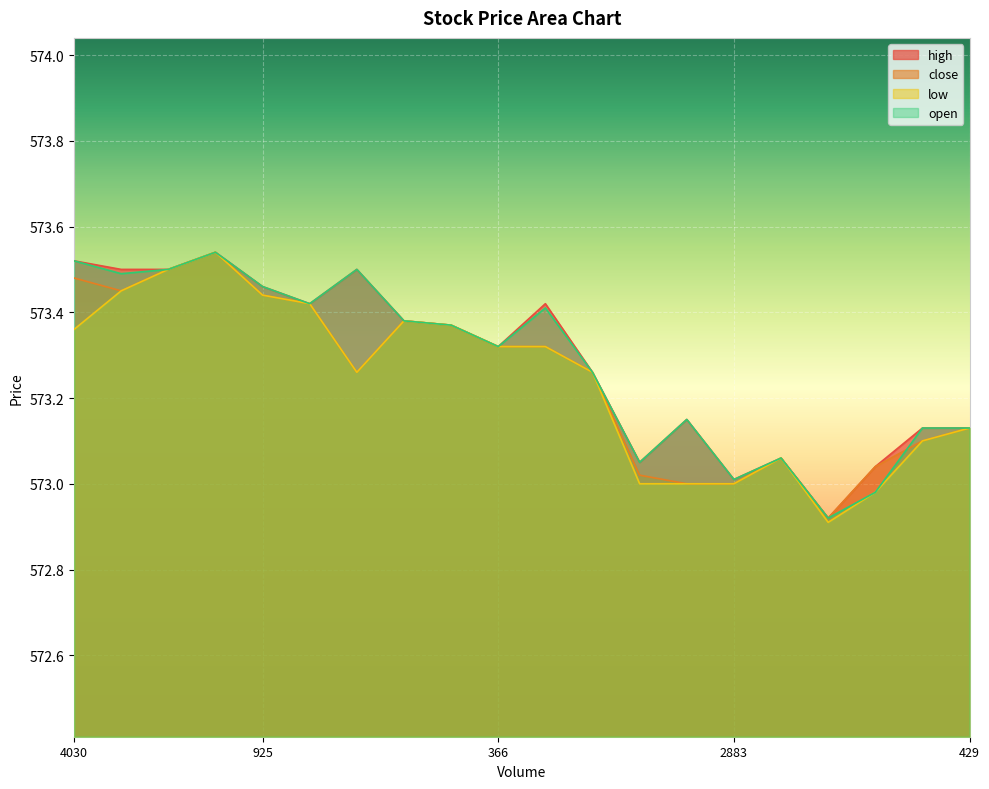

True or false: low and high cross at least once.

False